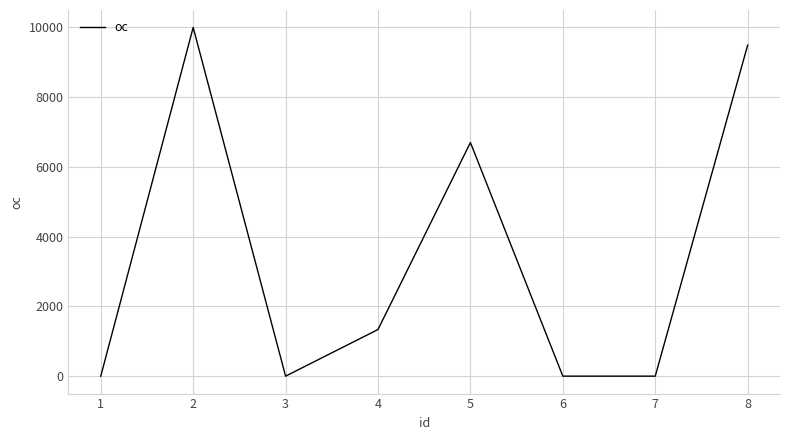

Does the chart display data point markers on the line(s)?

No